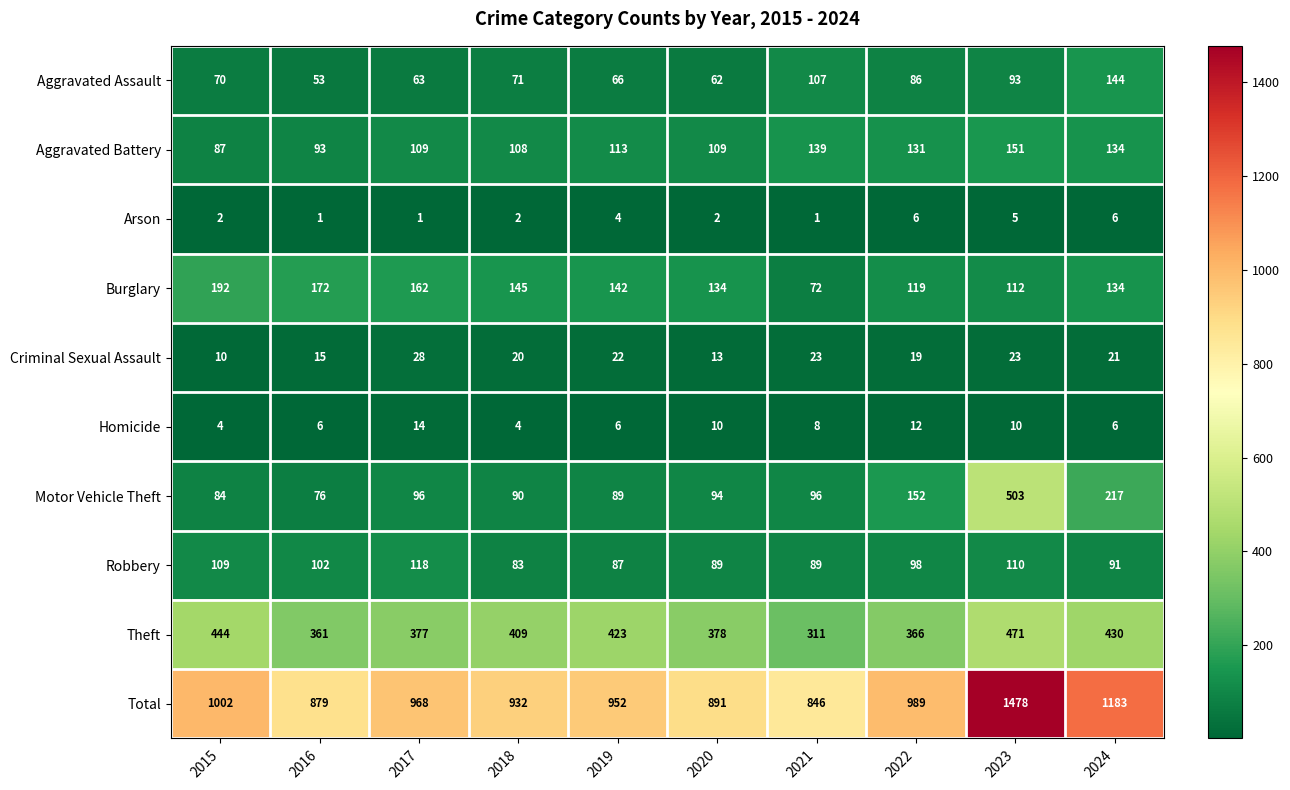

What is the difference between the maximum and second lowest values in the Aggravated Assault series?

82